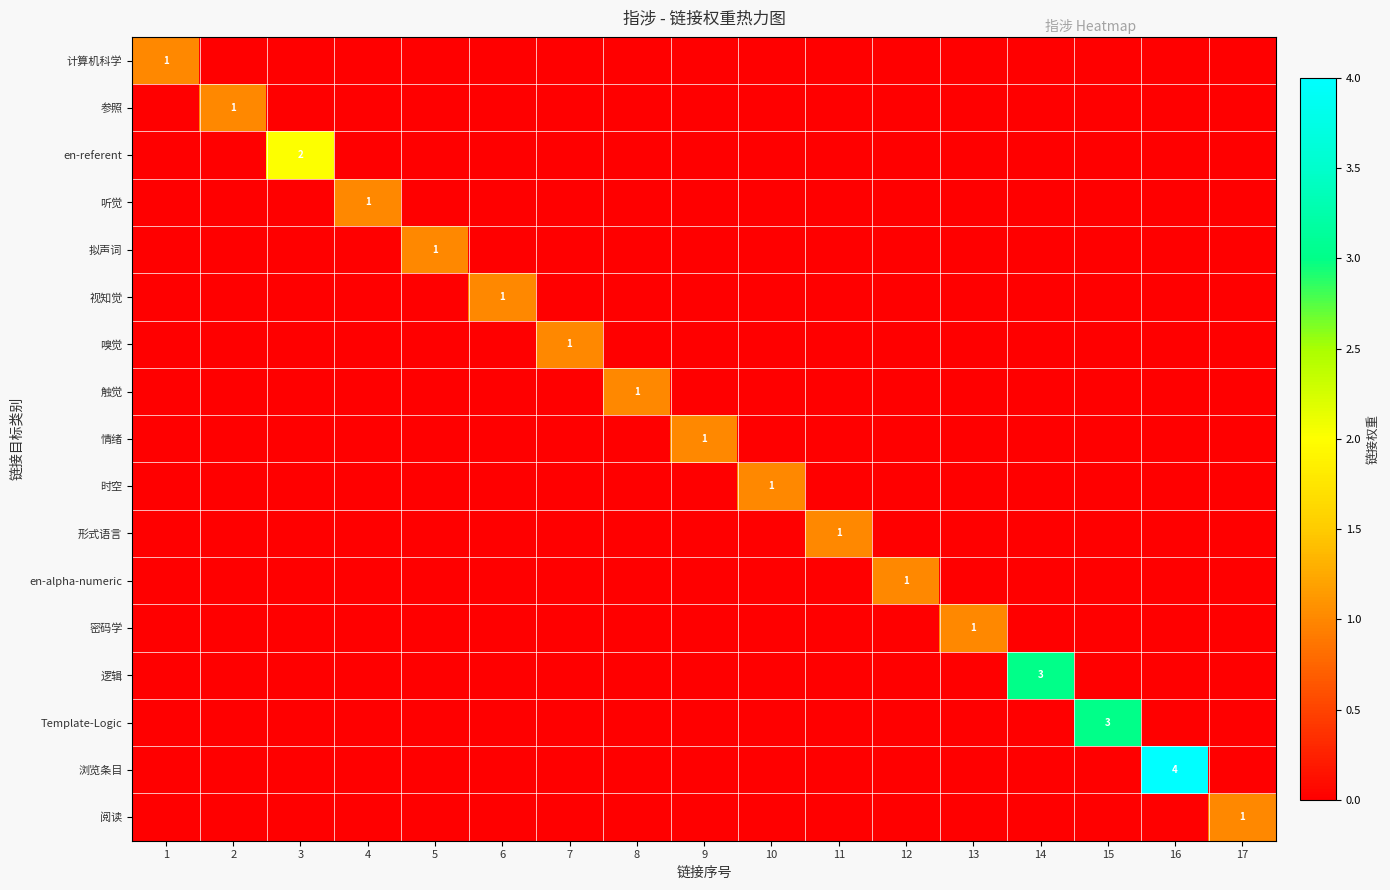

What is the spread (max minus min) of values at 9?

1